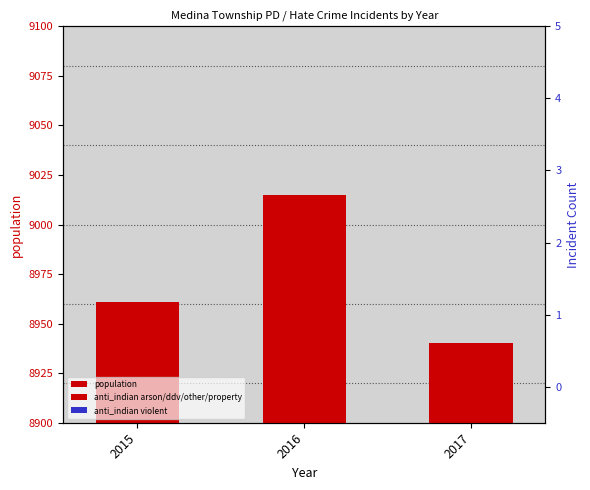

Which category has the lowest value across all series?

2015